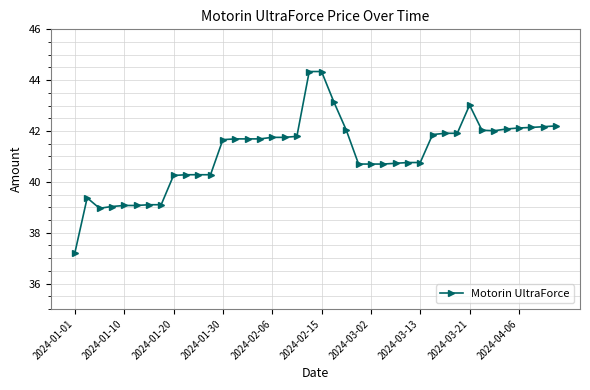

How many lines are shown in the chart?

1